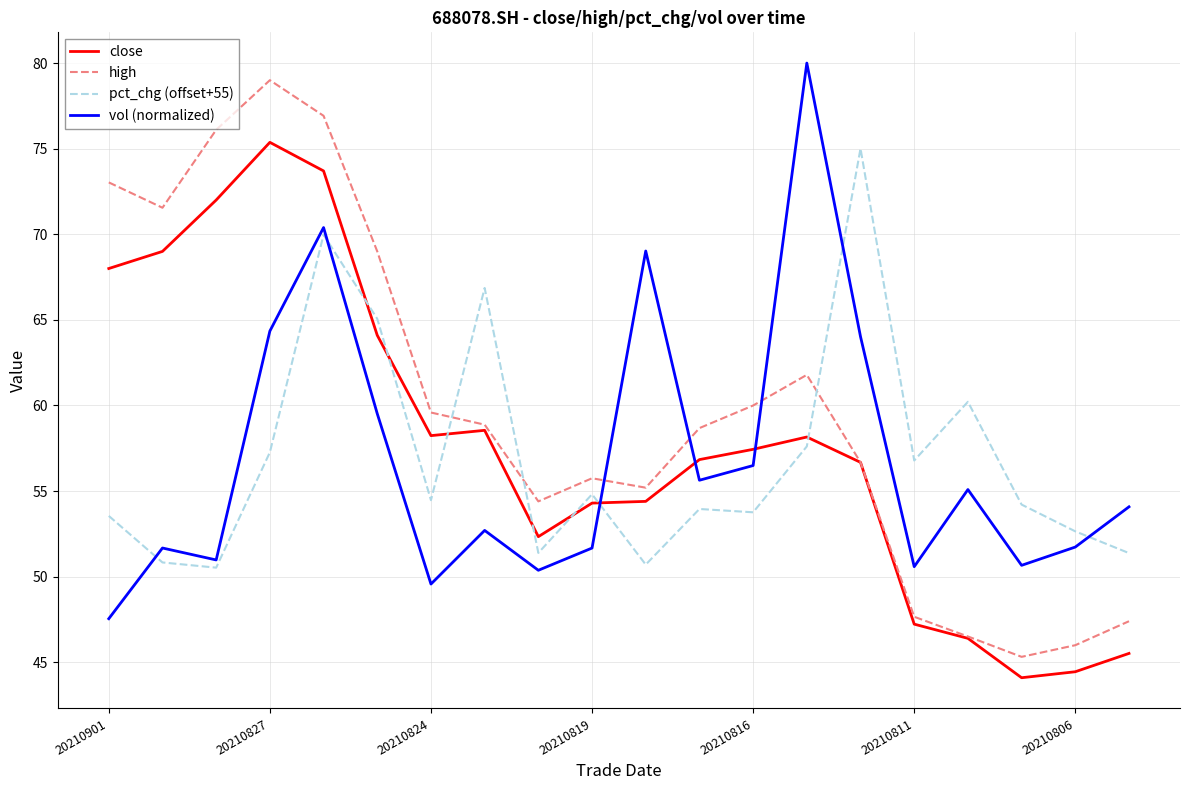

Which series has the largest total across all categories?

high